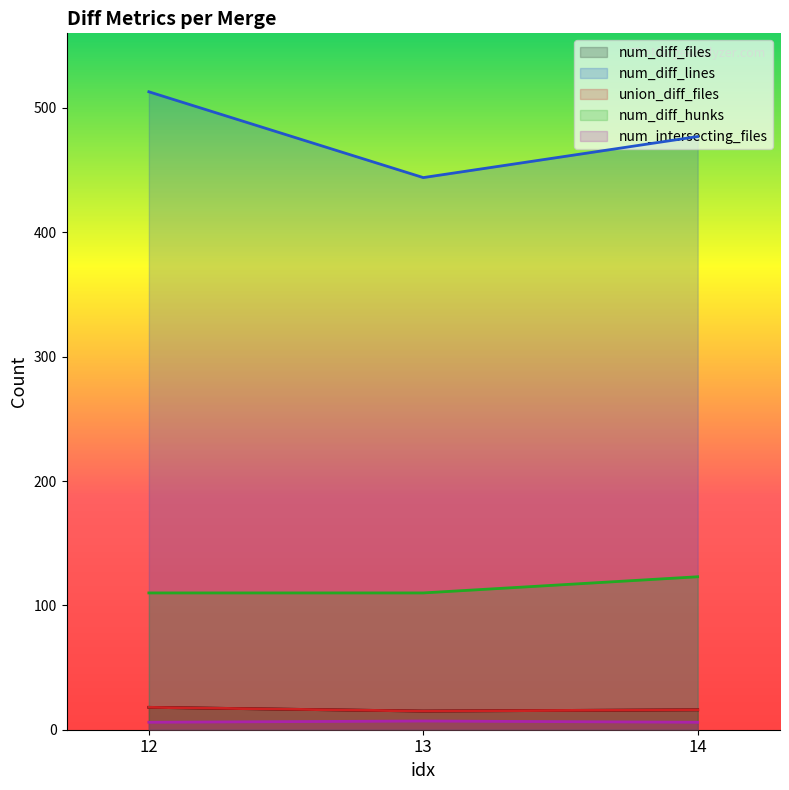

What is the value of the num_diff_hunks point at the 1st from the left?

110